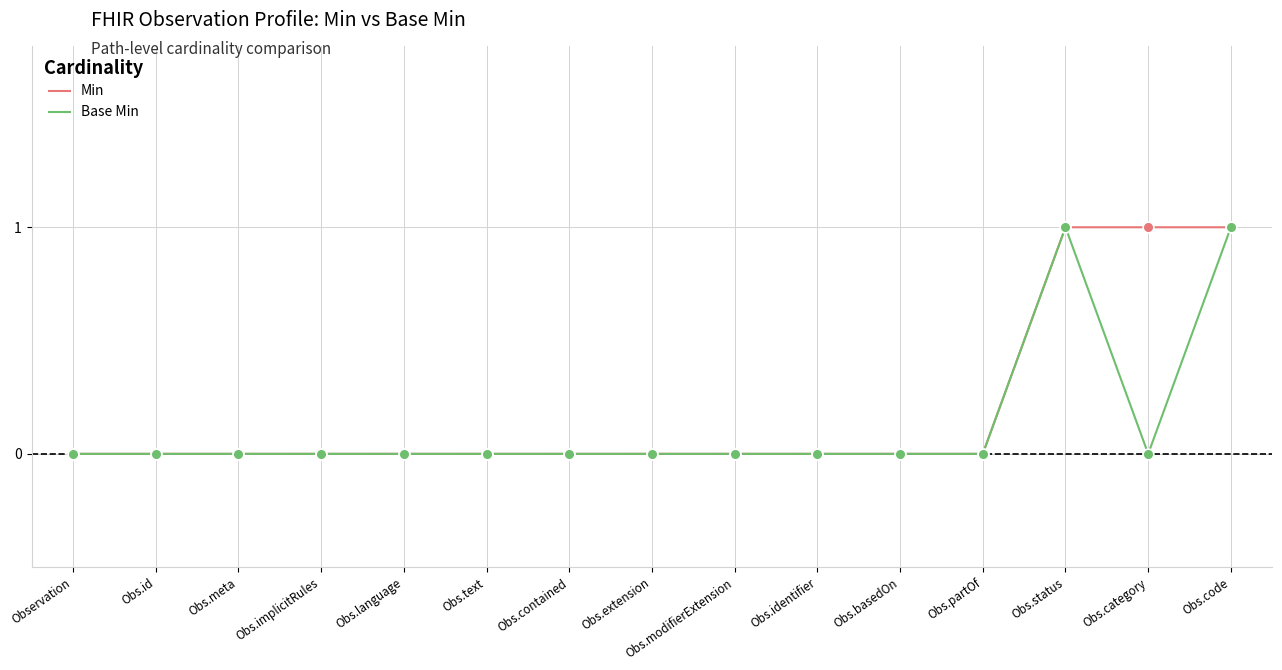

What position from the left is Obs.basedOn?

11